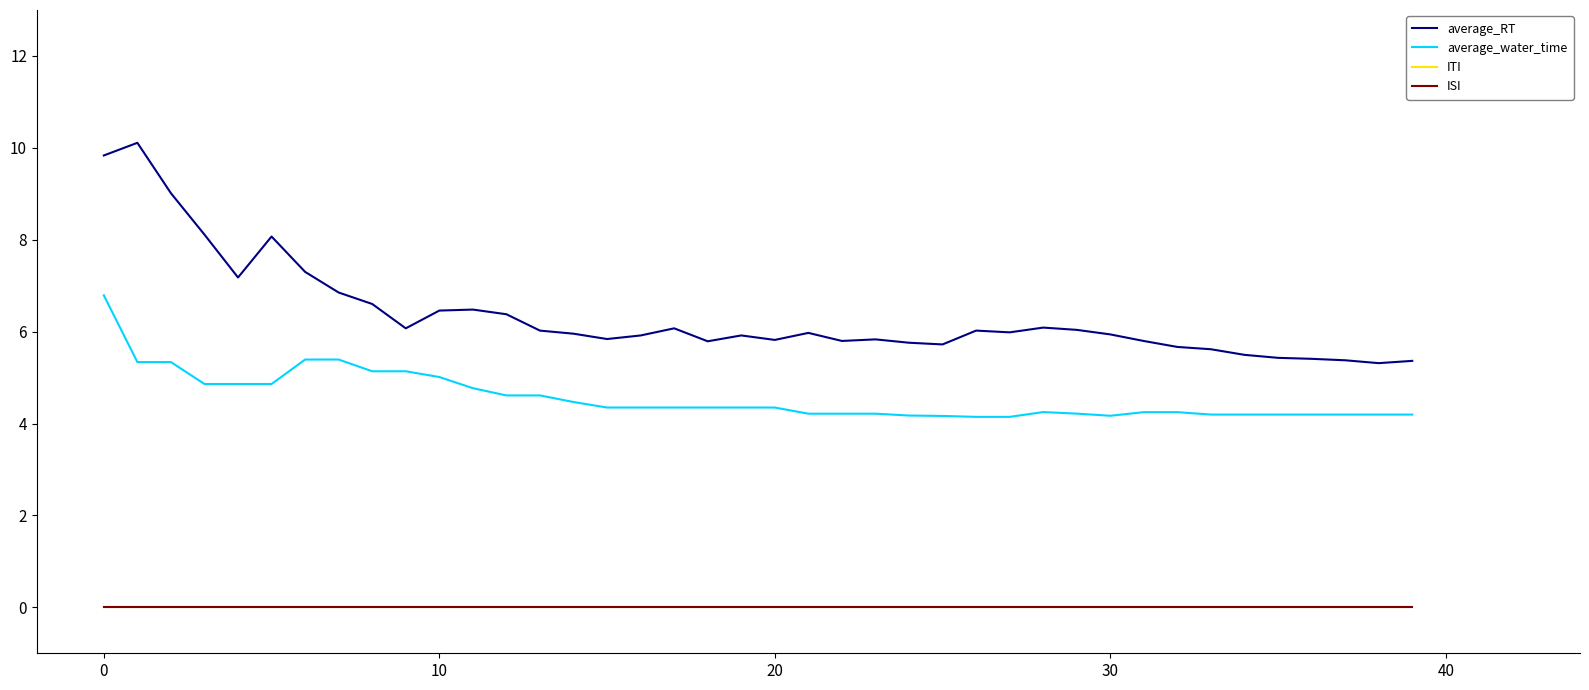

Which series has the largest total across all categories?

average_RT